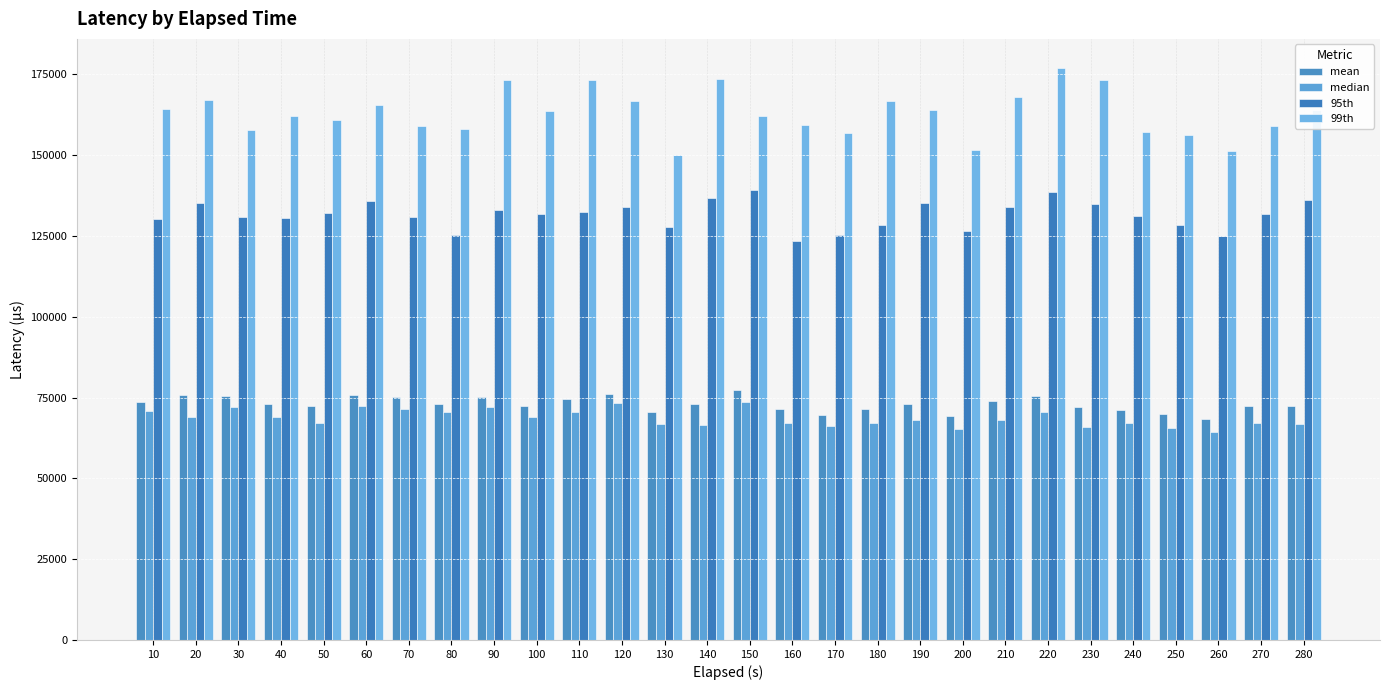

Reading left to right, extract all data points from this chart.

mean: 73757.7	75706.1	75380.3	72931.6	72399.3	75718.0	75139.9	72903.8	75094.2	72540.9	74499.7	76196.4	70512.2	73040.3	77337.9	71358.1	69645.2	71503.4	73017.5	69364.8	73868.9	75398.0	72076.1	71234.3	69838.7	68461.2	72382.2	72317.7
median: 70750.0	68848.2	72056.0	68953.6	67146.6	72409.1	71400.0	70431.8	72017.9	68992.2	70541.7	73271.4	66861.5	66418.9	73525.0	67133.3	66185.3	67166.7	68081.5	65250.0	68066.4	70553.6	65972.2	67028.8	65480.8	64262.5	67035.7	66736.6
95th: 130365.0	135118.7	130737.5	130581.2	132154.2	135675.0	131015.0	125441.7	132891.7	131790.0	132562.5	133840.0	127922.5	136872.7	139289.3	123370.0	125451.1	128530.0	135342.5	126637.5	134063.7	138582.8	134864.3	131212.5	128390.0	124981.2	131800.0	136245.8
99th: 164365.0	167145.0	157777.5	162148.8	161035.0	165592.5	159082.5	158215.0	173396.3	163795.0	173187.5	166740.0	150007.5	173570.0	162105.0	159360.0	156942.5	166643.3	164035.0	151587.5	167988.7	177132.5	173155.0	157167.5	156396.7	151433.6	159136.7	164047.5